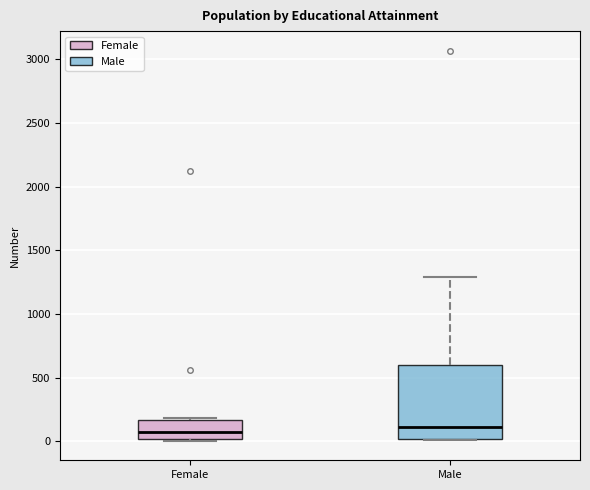

Reading left to right, read every box against the y-axis: the position of its median line, the range the box covers, and the ends of its whiskers. The values are not printed on the chart, so give them approximately, as read against the axis.

Female: median 50, box 0 to 150, whiskers 0 to 200
Male: median 100, box 0 to 600, whiskers 0 to 1300